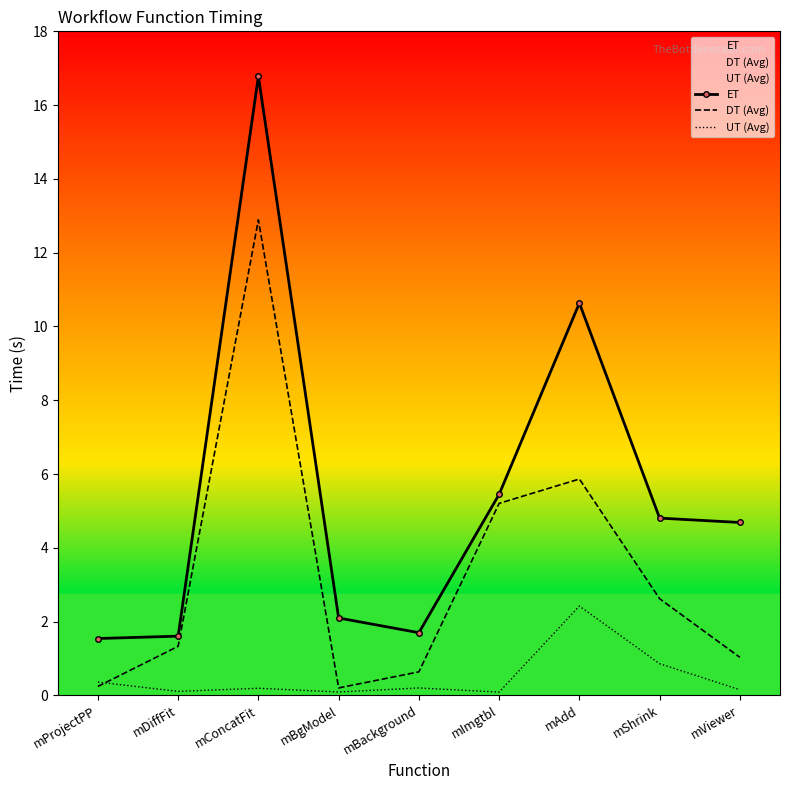

How many data points in ET are above 4?

5